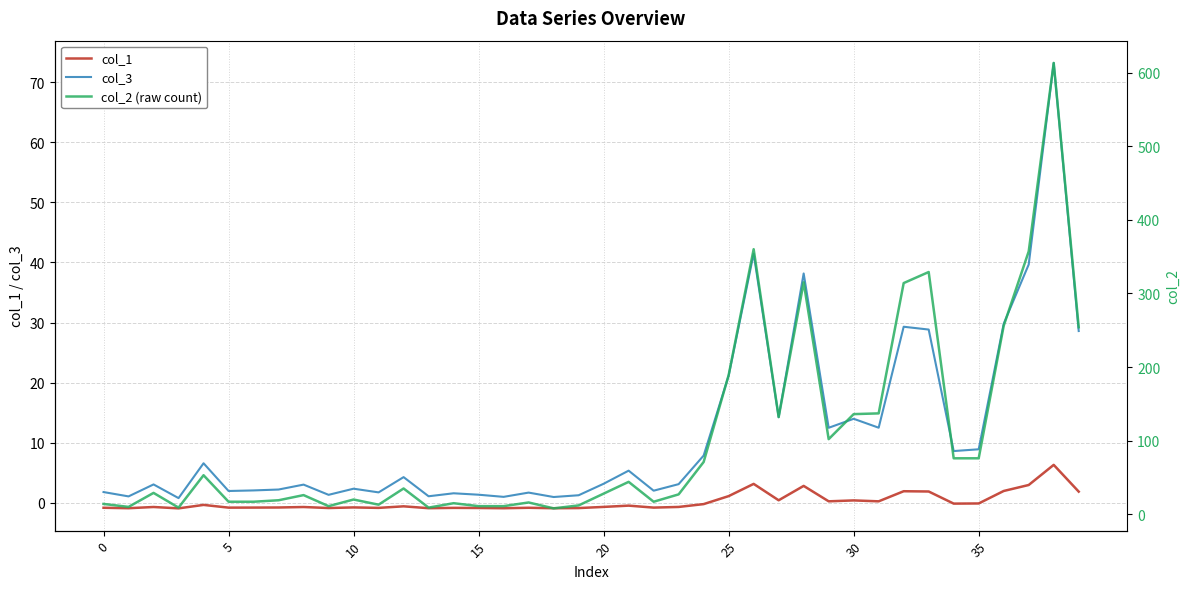

What is the value of the col_1 point at the 28th from the left?

0.4